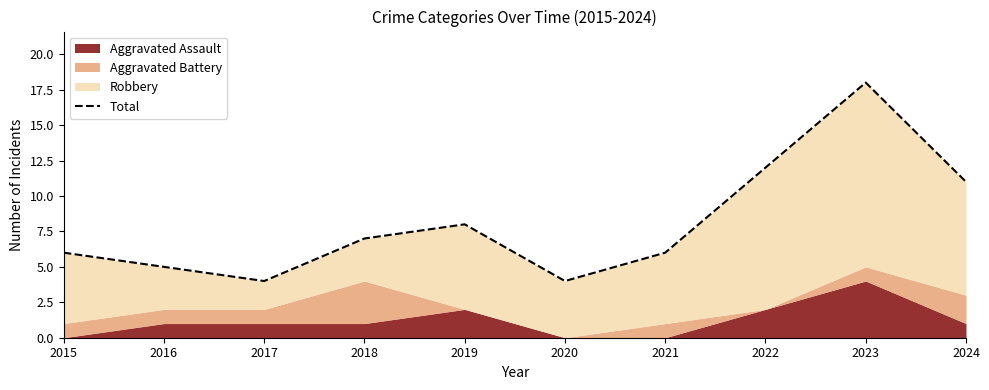

List the labels in order of value, smallest first.

2017, 2020, 2016, 2015, 2021, 2018, 2019, 2024, 2022, 2023